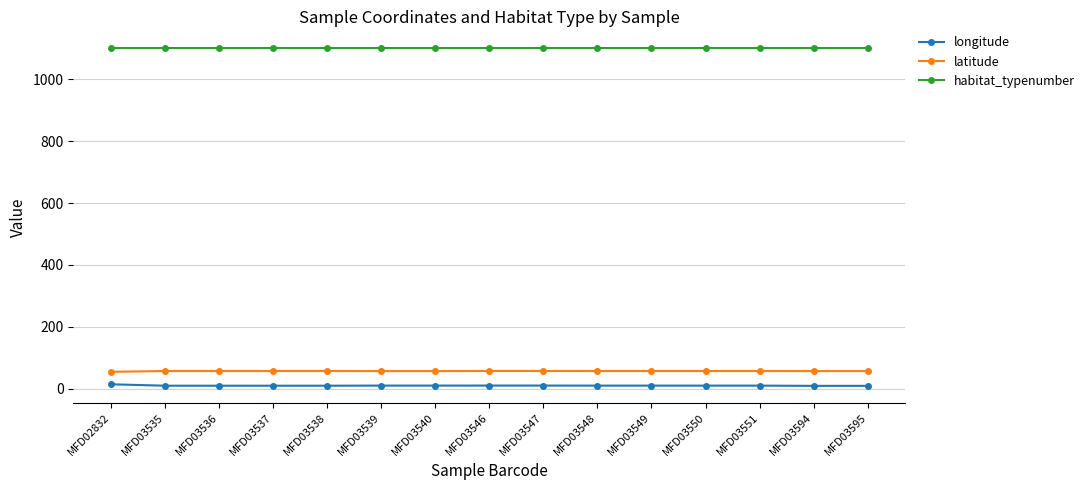

What is the average value of the longitude series?

10.6